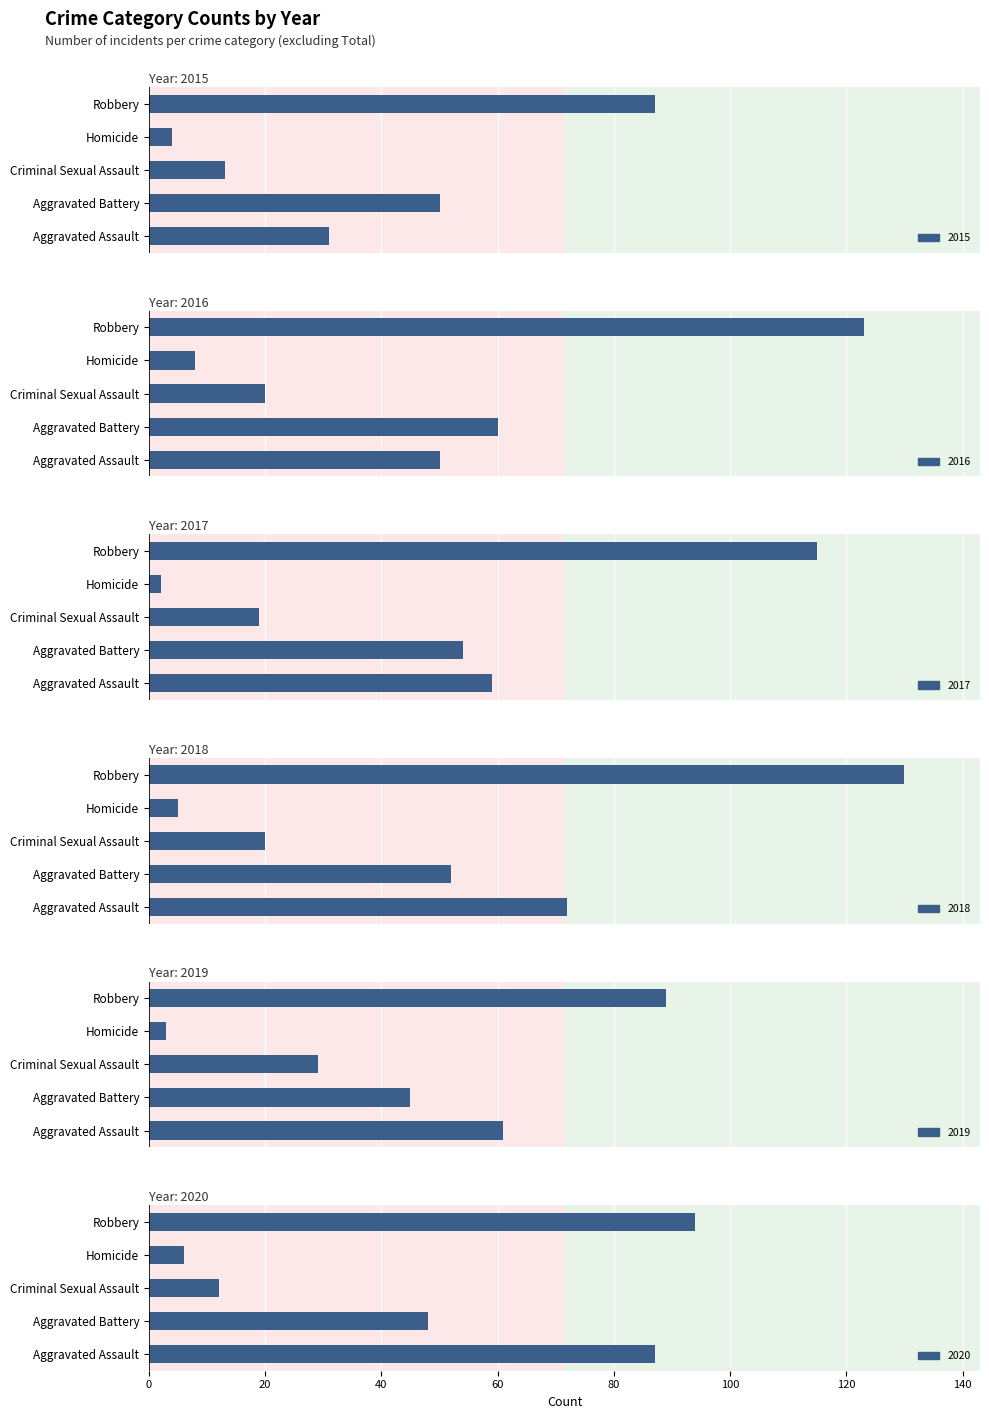

Rank the series at Aggravated Assault from lowest to highest value.

2015, 2016, 2017, 2019, 2018, 2020